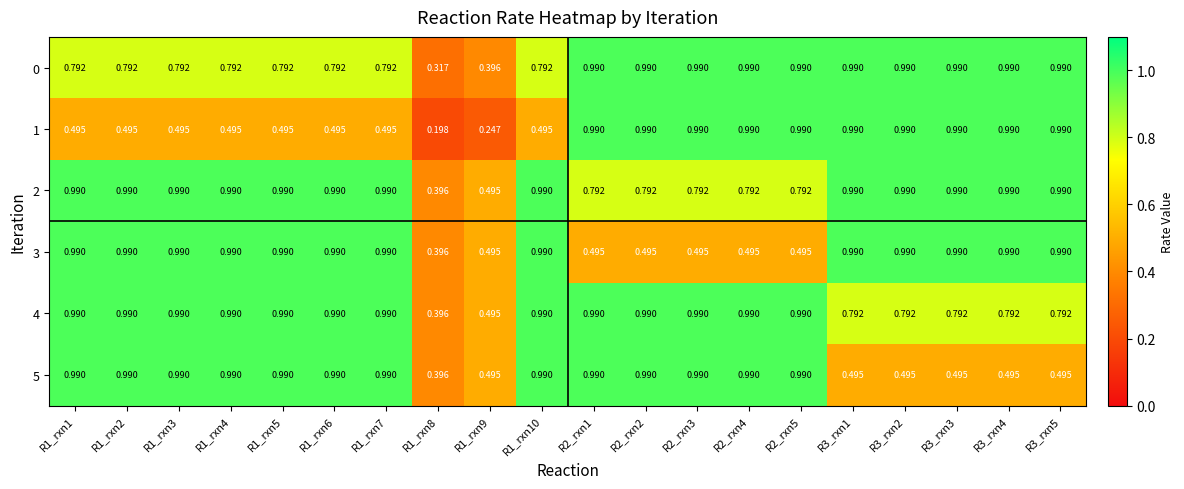

Is the value of 2 at R1_rxn5 greater than the value of 5 at R3_rxn4?

Yes